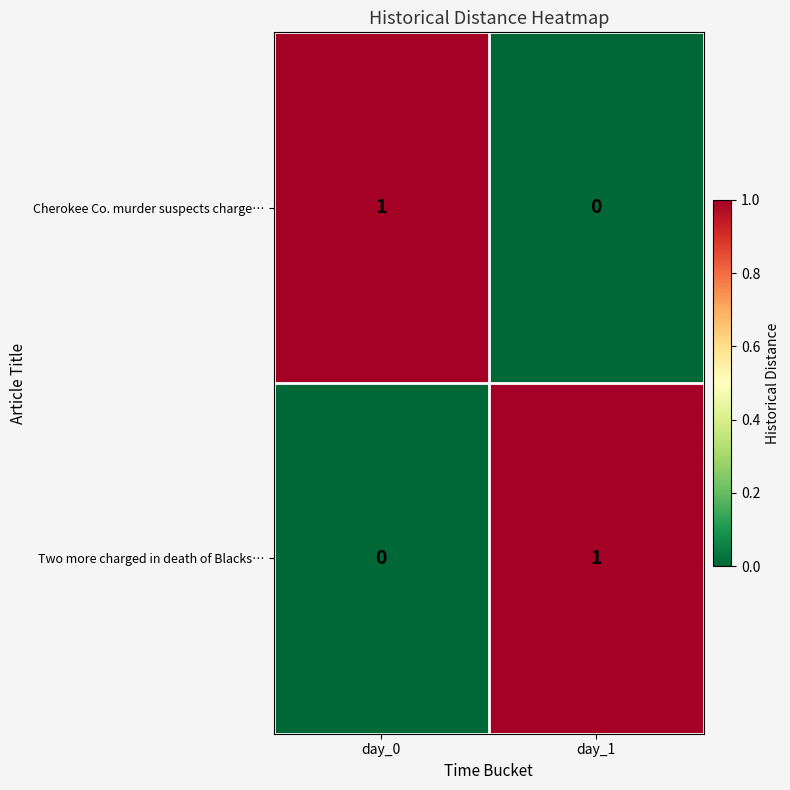

What is the difference between the highest and lowest values at day_1?

1